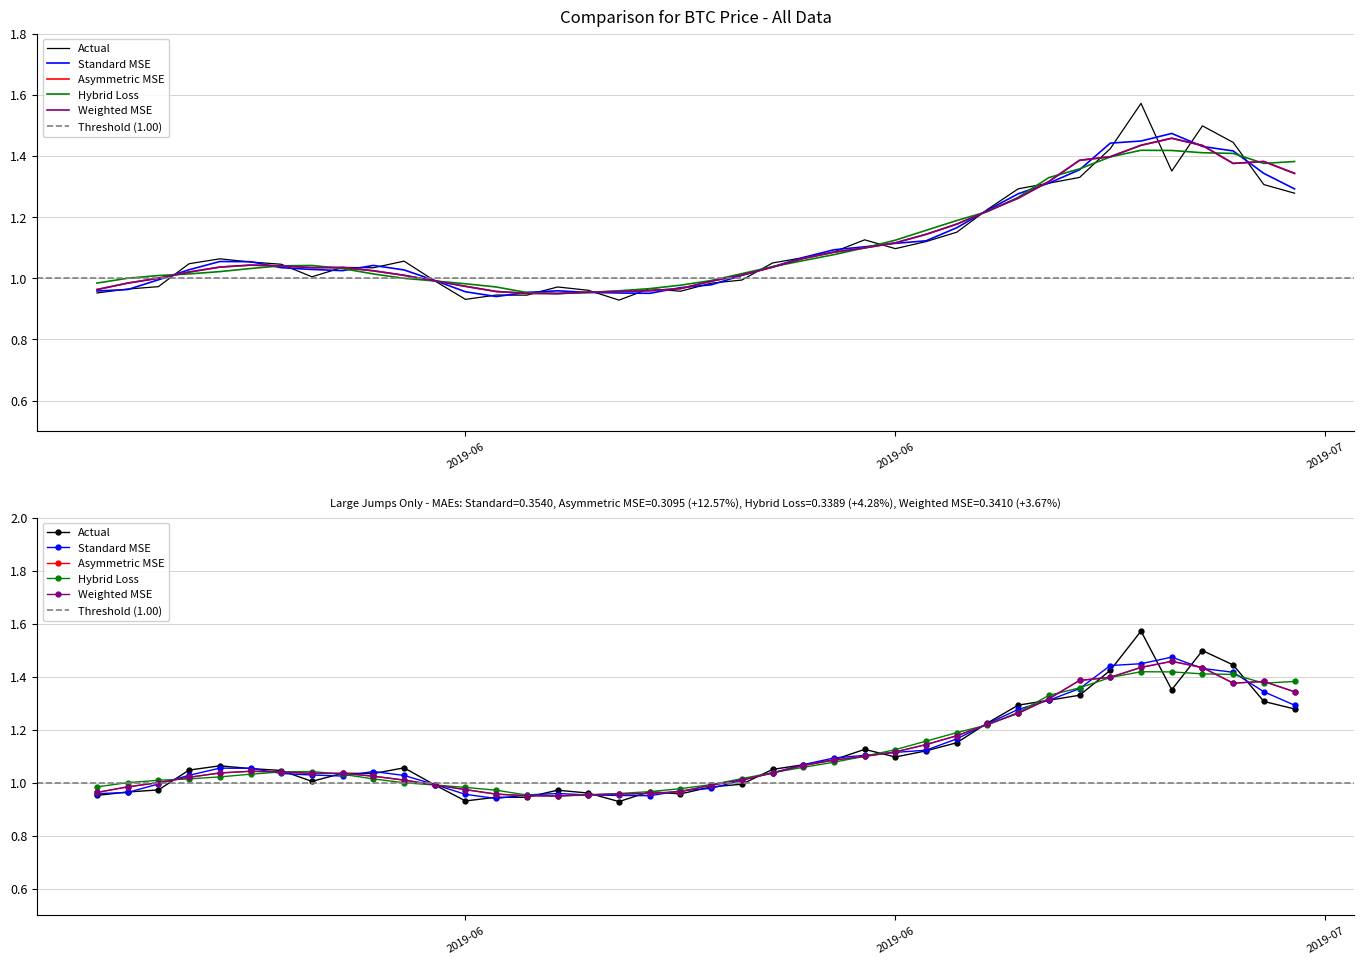

Reading left to right, what are all the values shown in this chart?

1.0	1.0	1.0	1.0	1.1	1.1	1.0	1.0	1.0	1.0	1.1	1.0	0.9	0.9	0.9	1.0	1.0	0.9	1.0	1.0	1.0	1.0	1.0	1.1	1.1	1.1	1.1	1.1	1.2	1.2	1.3	1.3	1.3	1.4	1.6	1.4	1.5	1.4	1.3	1.3